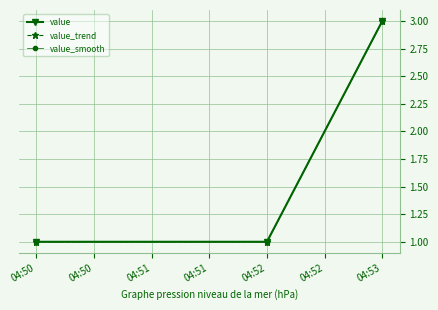

What is the sum of all value values?

5